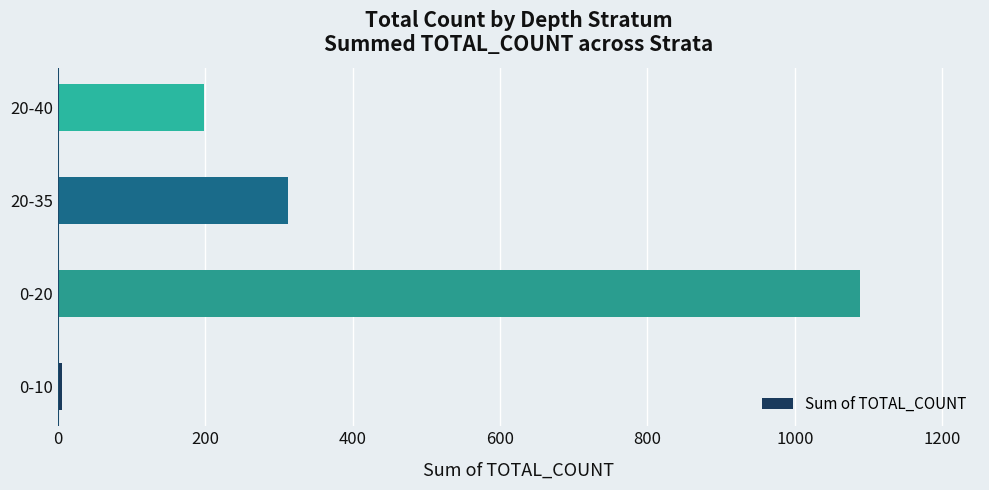

Between 20-35 and 0-20, which is larger?

0-20